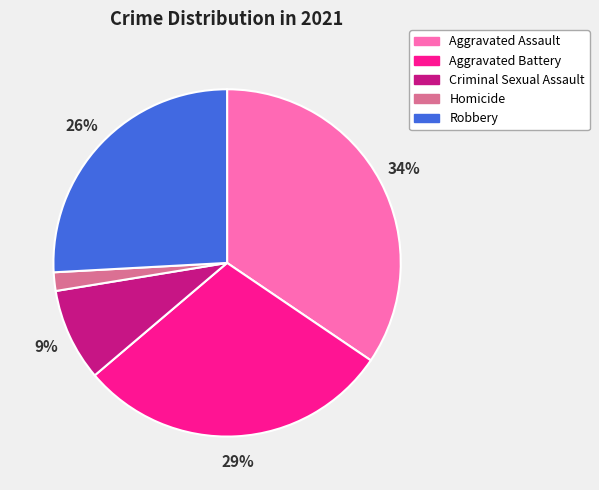

Which has a higher value, Aggravated Assault or Criminal Sexual Assault?

Aggravated Assault